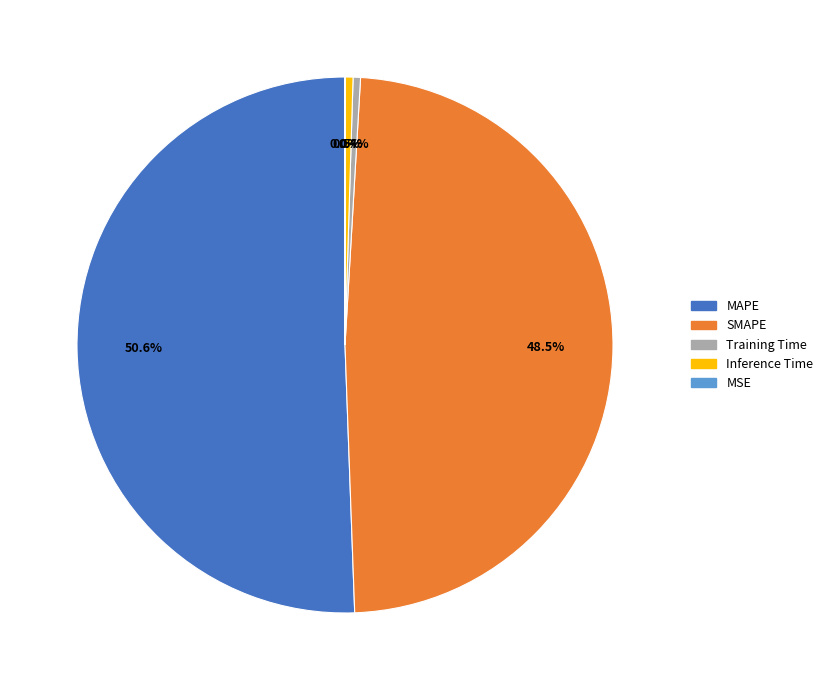

Which slice is the largest?

MAPE